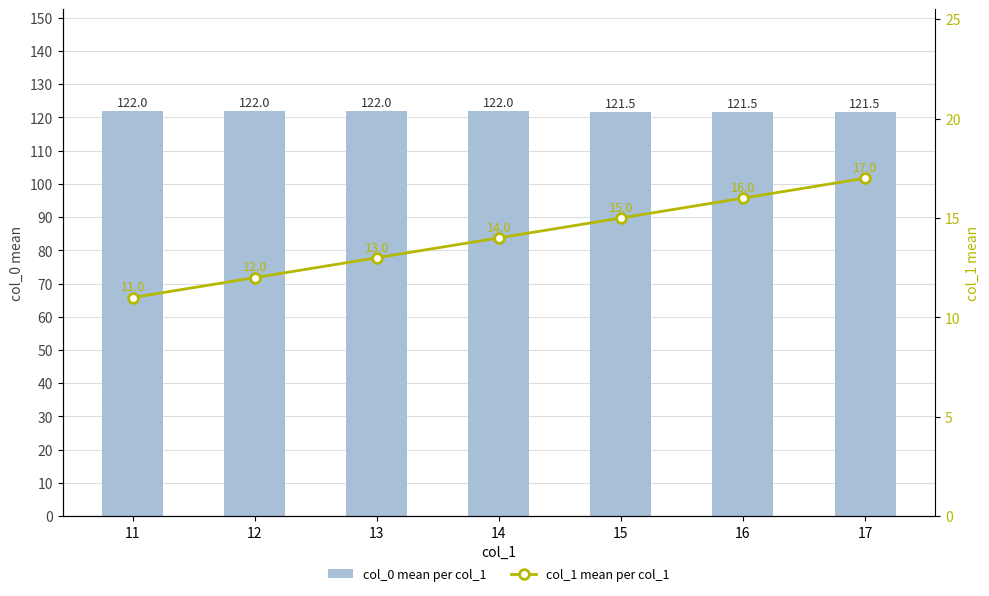

At how many categories does at least one series exceed 104?

7